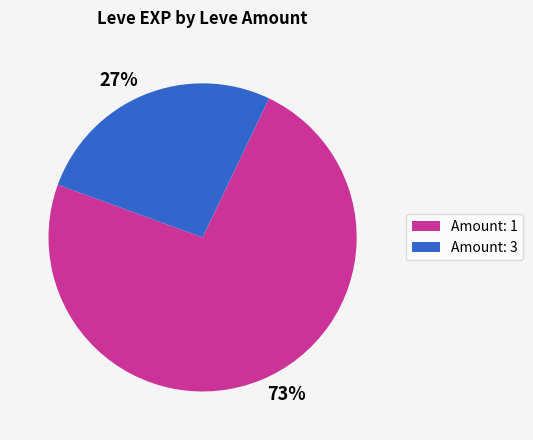

Do Amount: 1 and Amount: 3 together represent more than half of the pie?

Yes